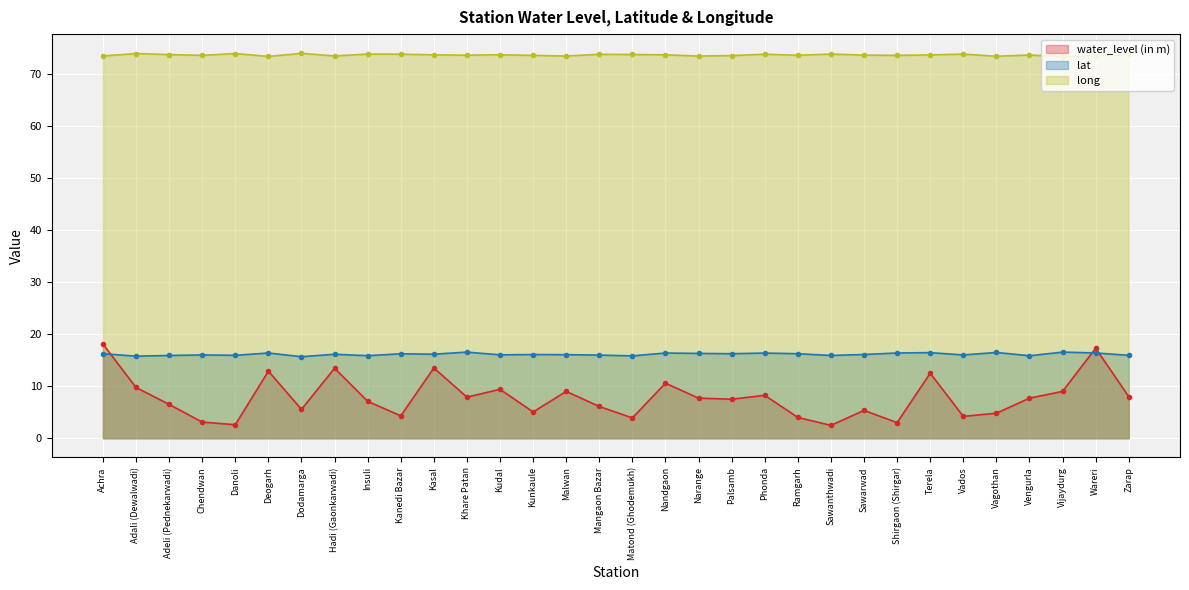

At how many categories does at least one series exceed 20?

32